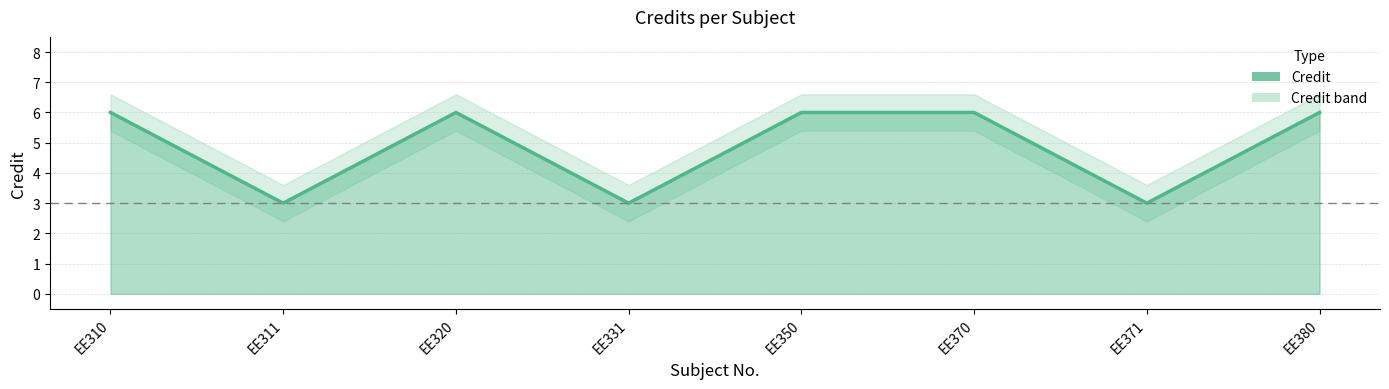

Rank the categories by value from highest to lowest.

EE310, EE320, EE350, EE370, EE380, EE311, EE331, EE371